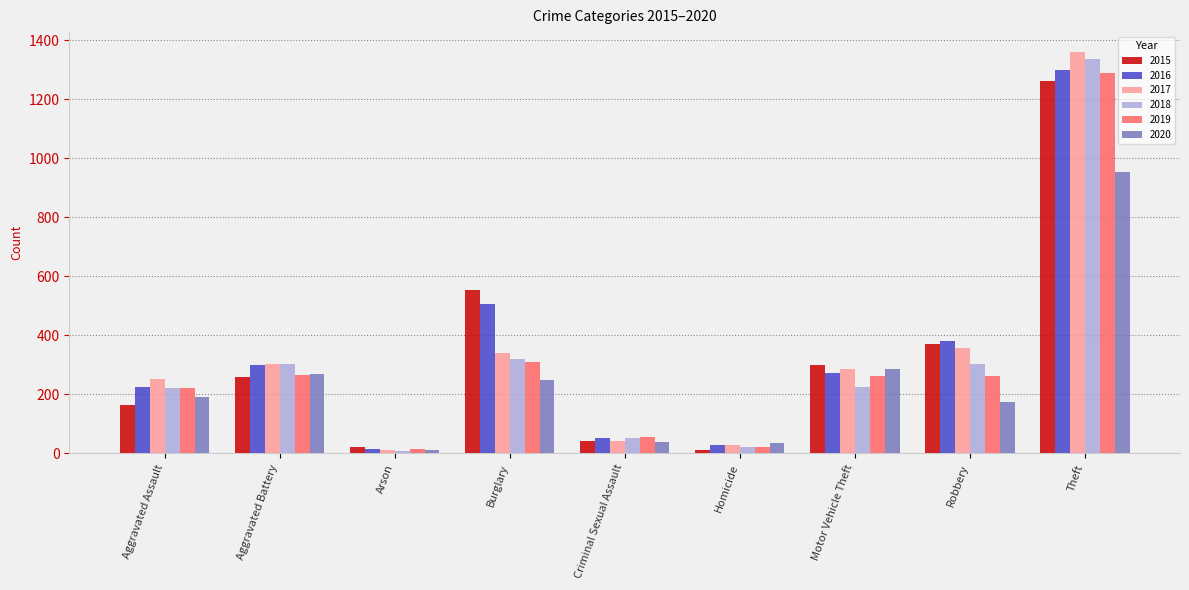

What is the value of the 2018 bar at the 6th from the left?

23